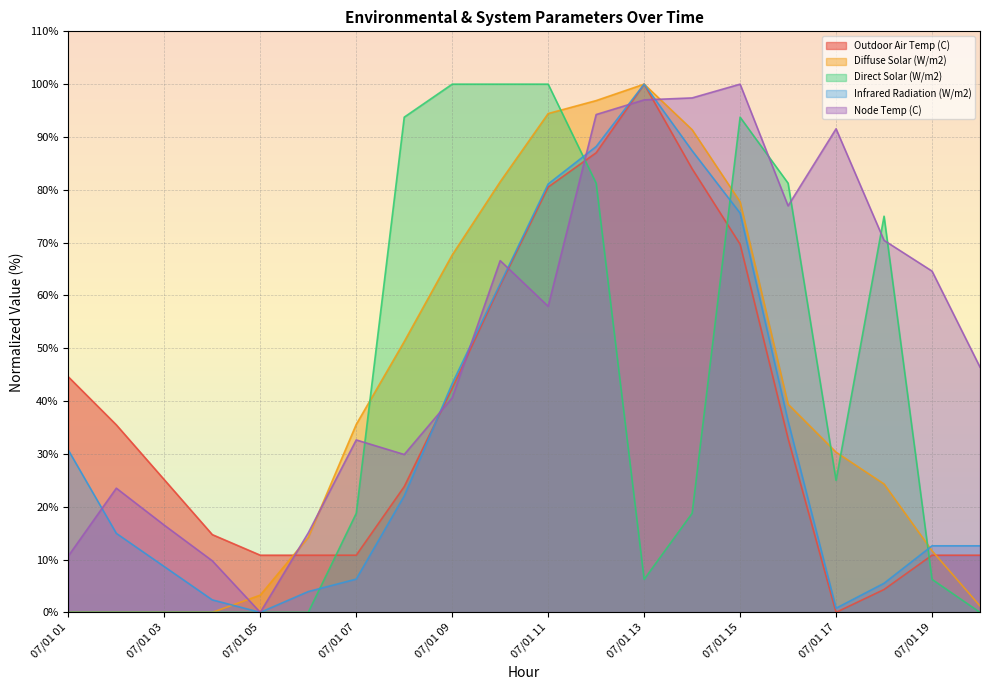

How many interior local peaks does the Outdoor Air Temp (C) series have?

1